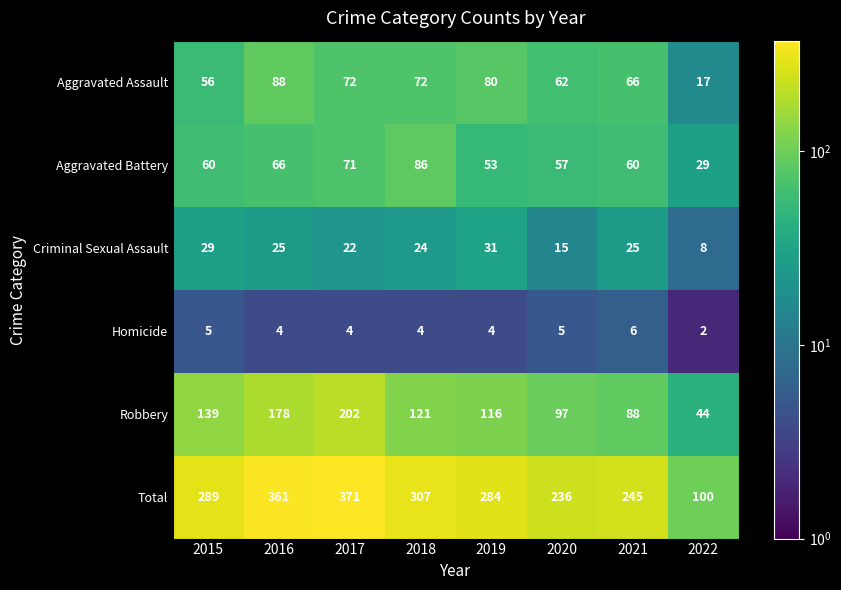

The Total series shows 181 at 2019. True or false?

False